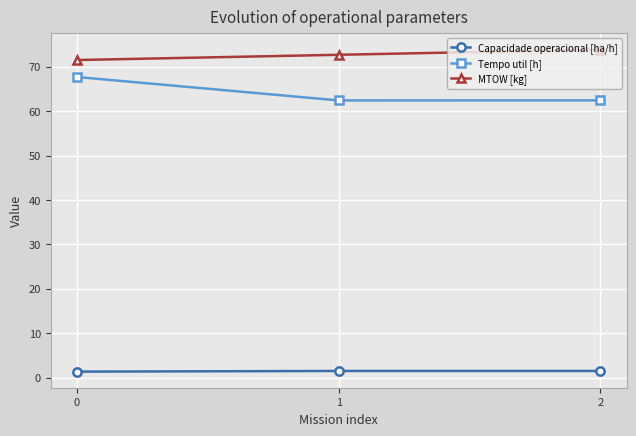

What is the maximum value shown in the chart?

73.9